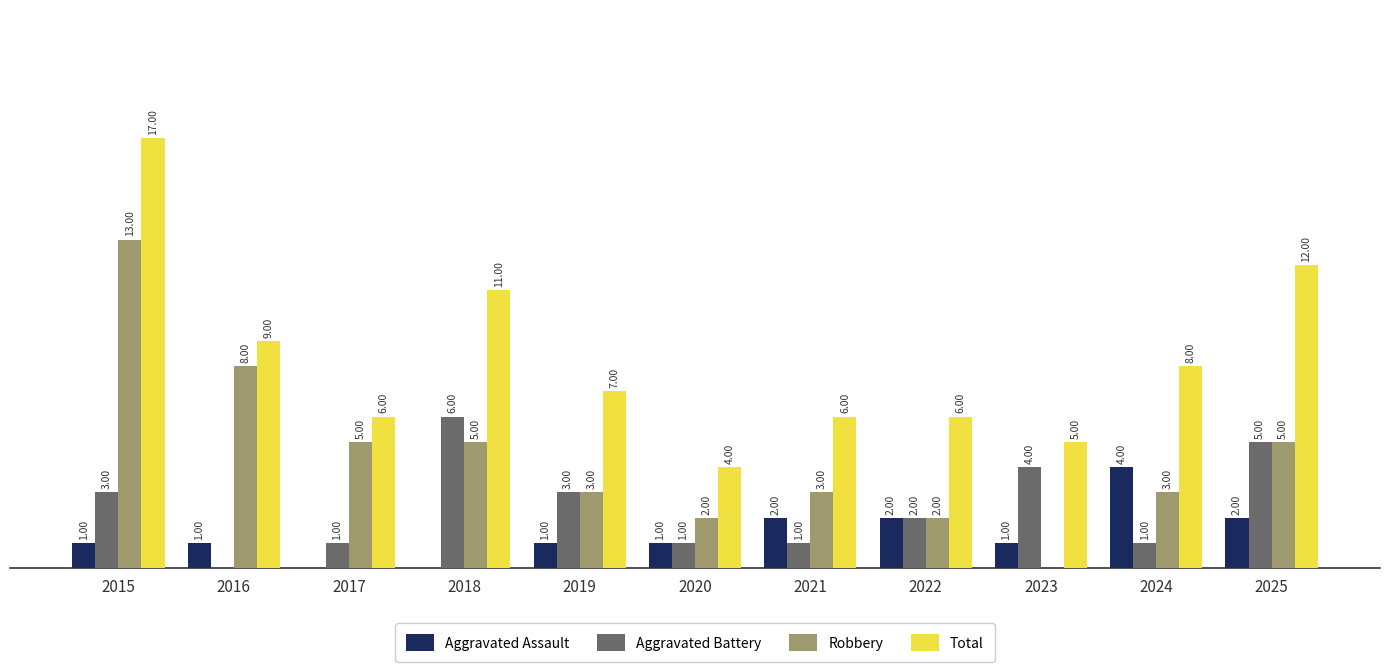

Which series has the largest total across all categories?

Total